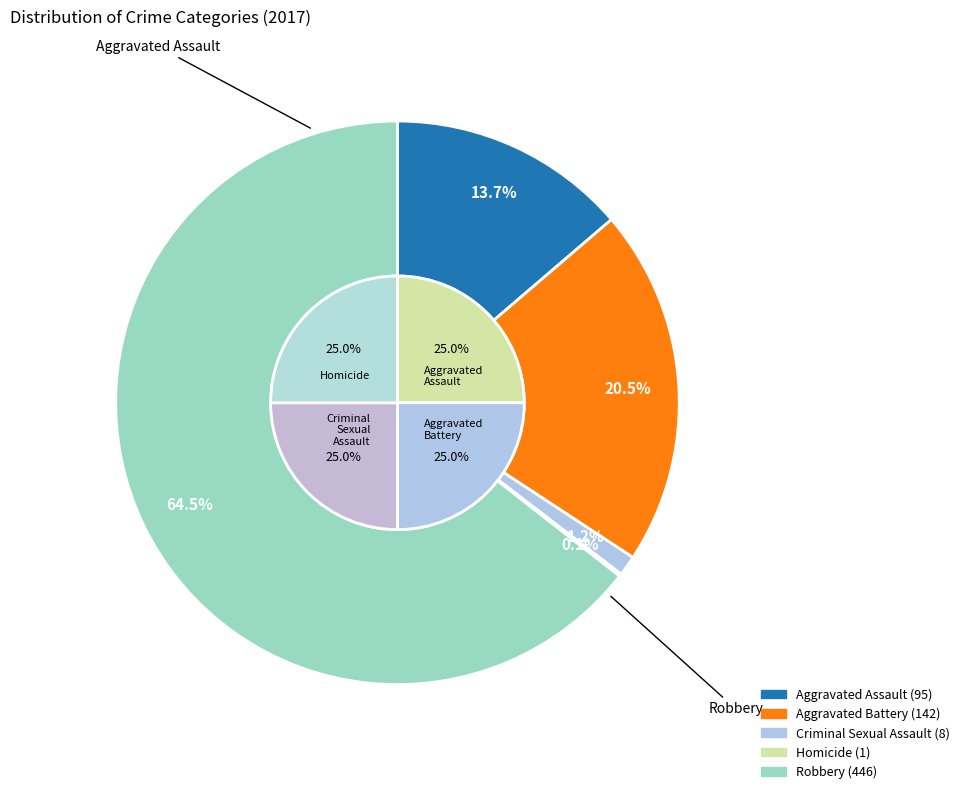

Count the number of slices in the pie.

5